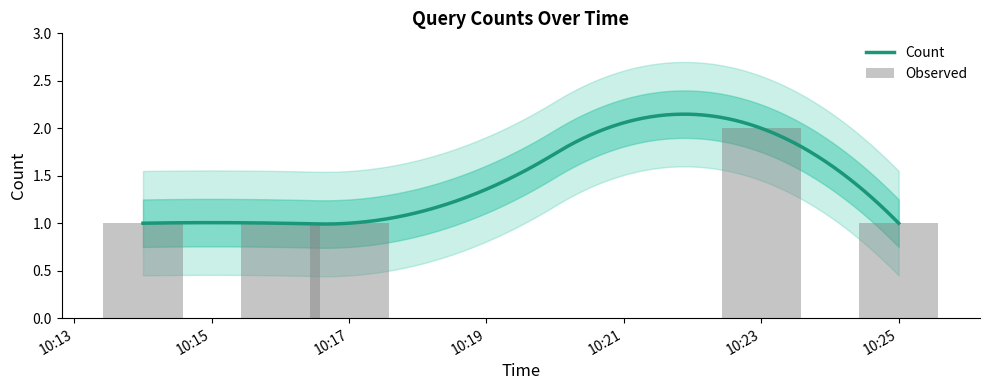

List the labels in order of value, largest first.

2019-08-12 10:23:00, 2019-08-12 10:14:00, 2019-08-12 10:16:00, 2019-08-12 10:17:00, 2019-08-12 10:25:00